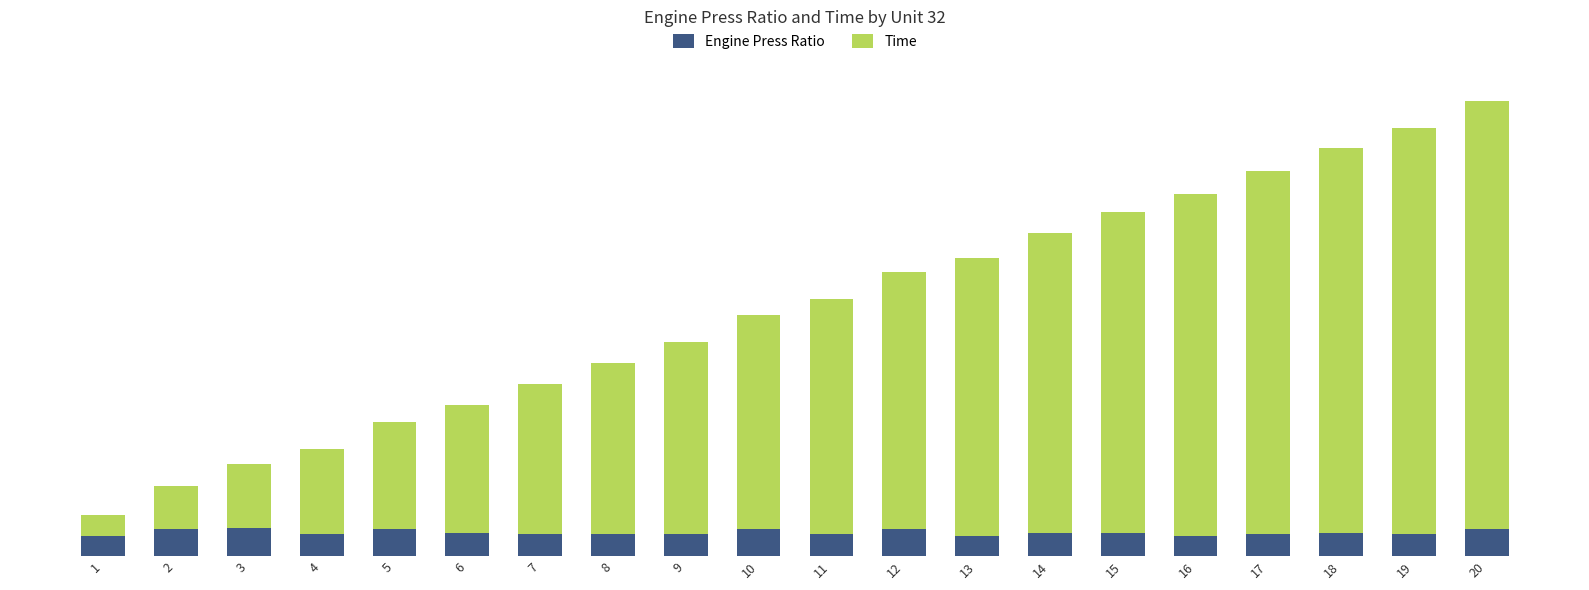

Does the chart contain stacked bars?

Yes